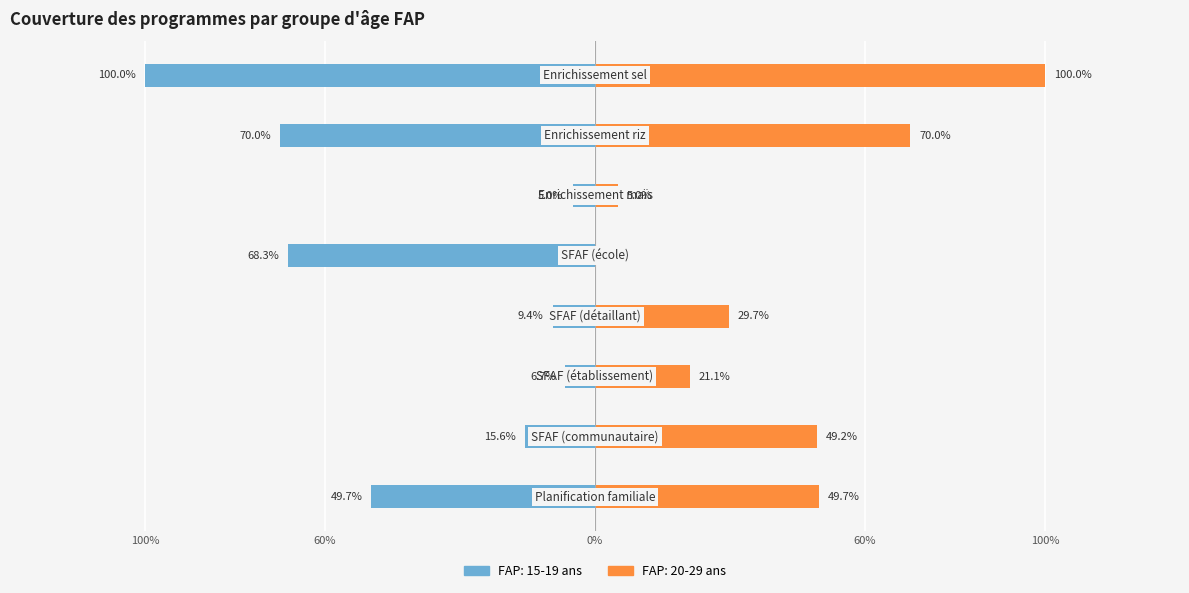

At which category does the chart reach its peak across all series?

Enrichissement sel